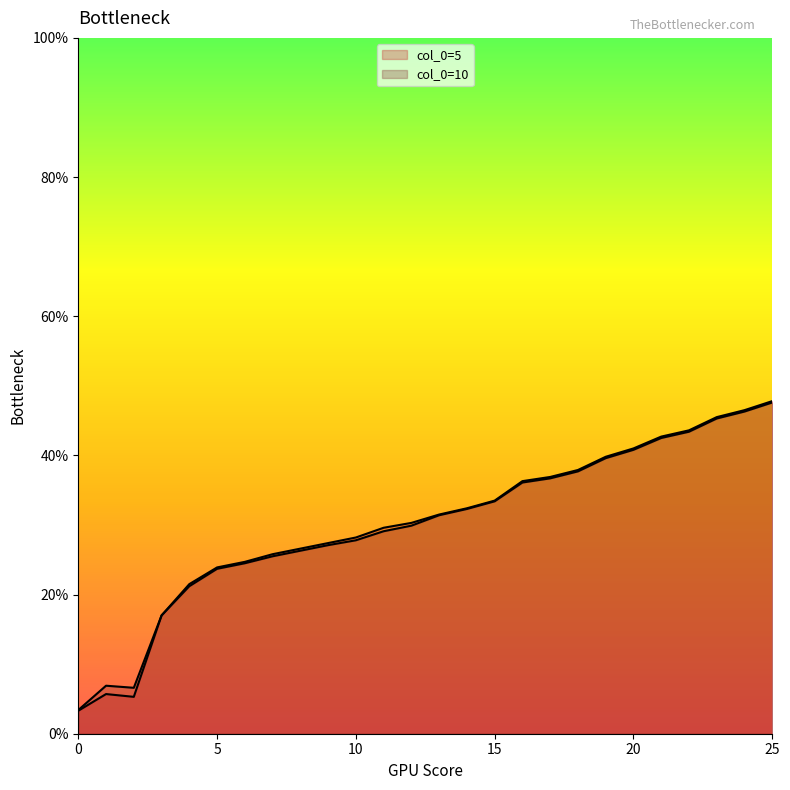

True or false: col_0=10 and col_0=5 cross at least once.

False